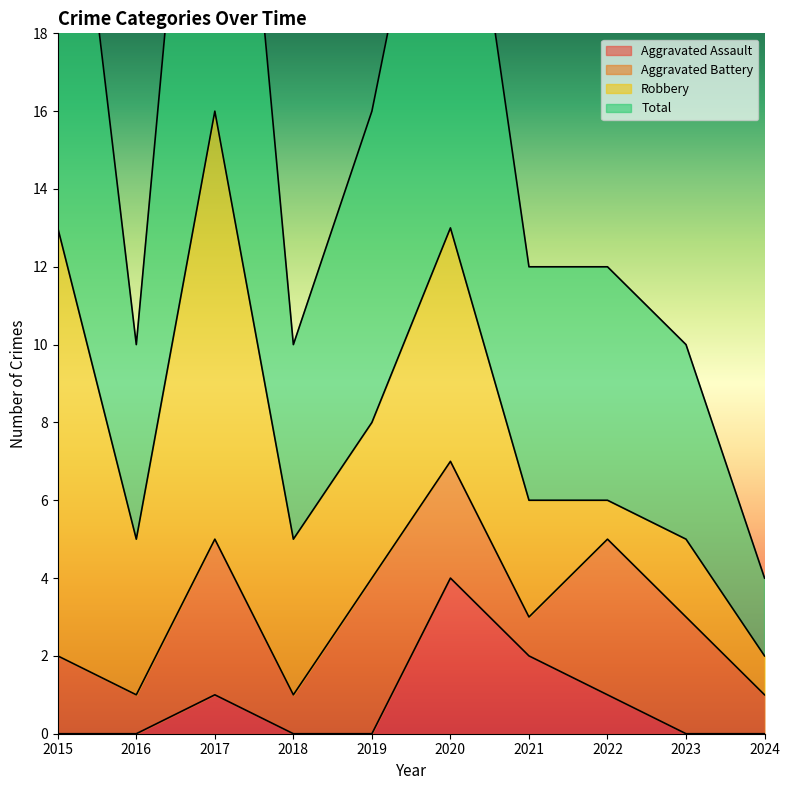

The value of Aggravated Assault at 2016 is 0. True or false?

True